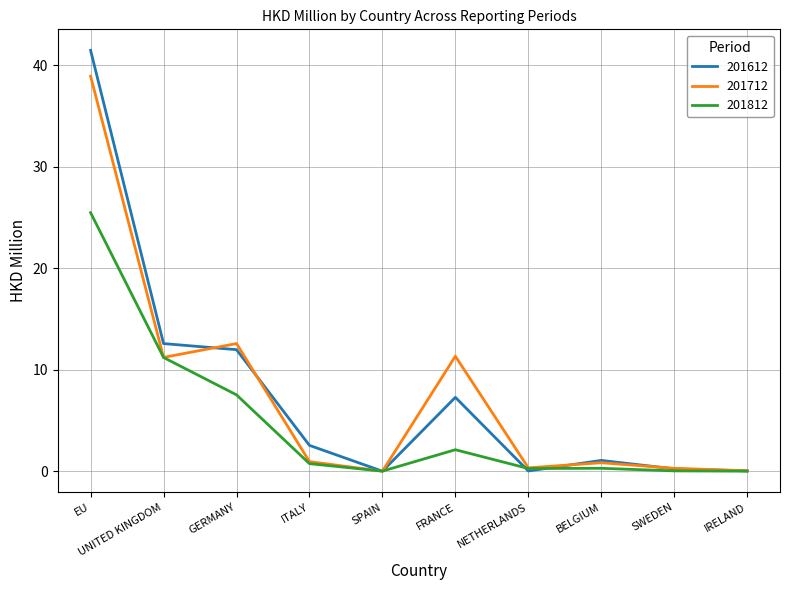

Is the value of 201612 at ITALY greater than the value of 201712 at EU?

No